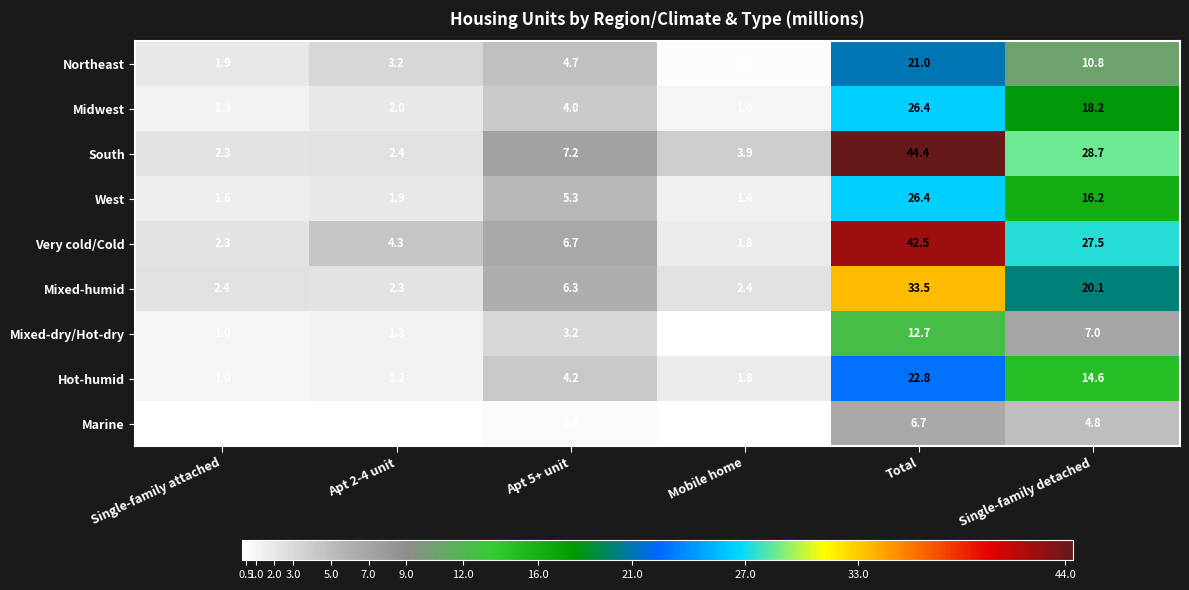

Is the value of Northeast at Apt 5+ unit greater than the value of Very cold/Cold at Apt 5+ unit?

No